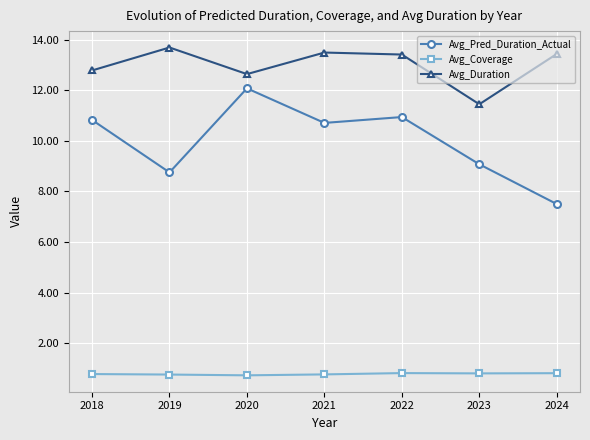

How many Avg_Coverage values are between 0 and 1?

7